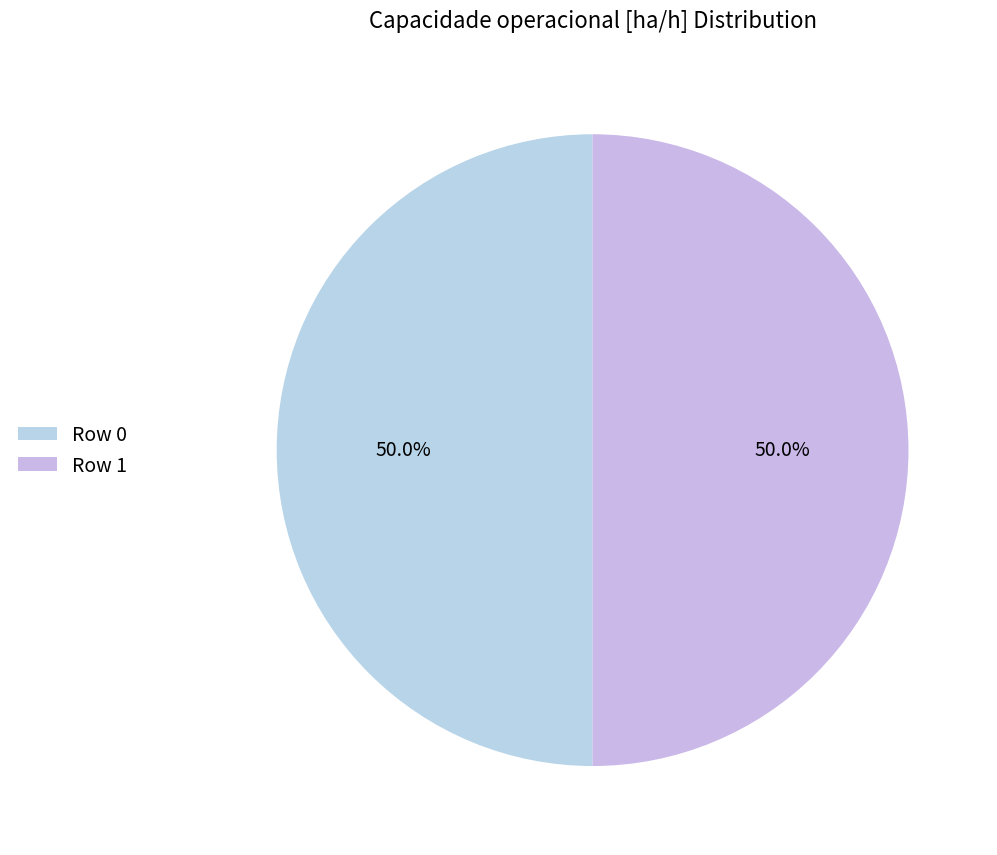

What is the total percentage of Row 1 and Row 0?

100.0%